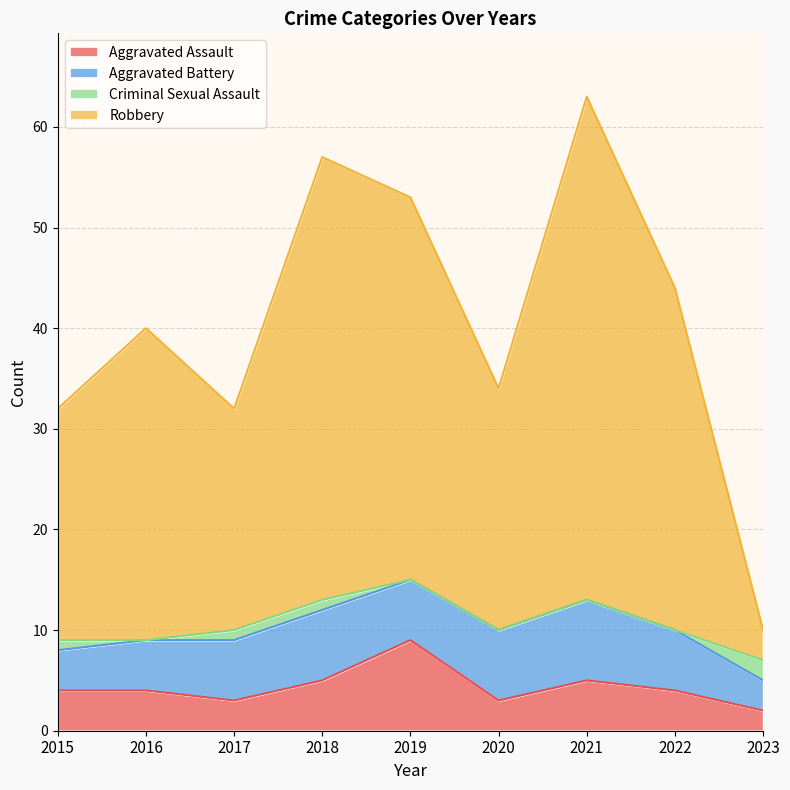

True or false: Robbery has a value of 111 at 2021.

False